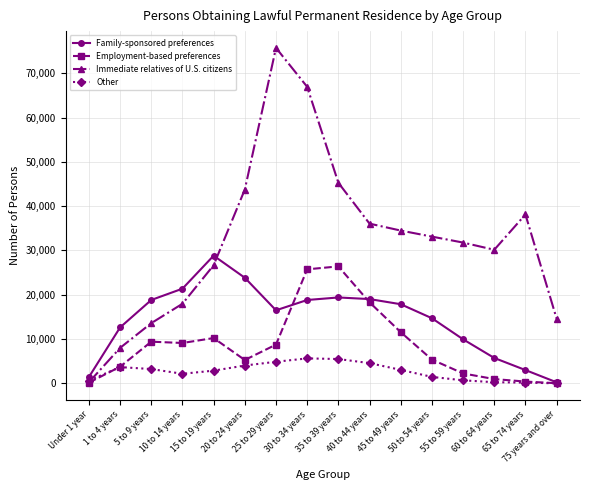

What is the total value across all series at 50 to 54 years?

54689